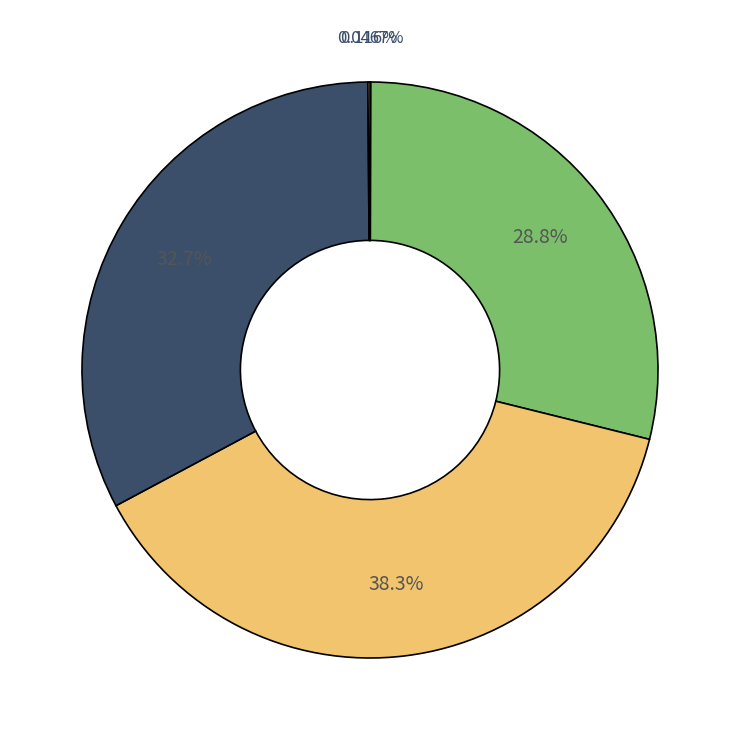

Rank the categories by value from highest to lowest.

SMAPE, Training Time, MAPE, Inference Time, MSE